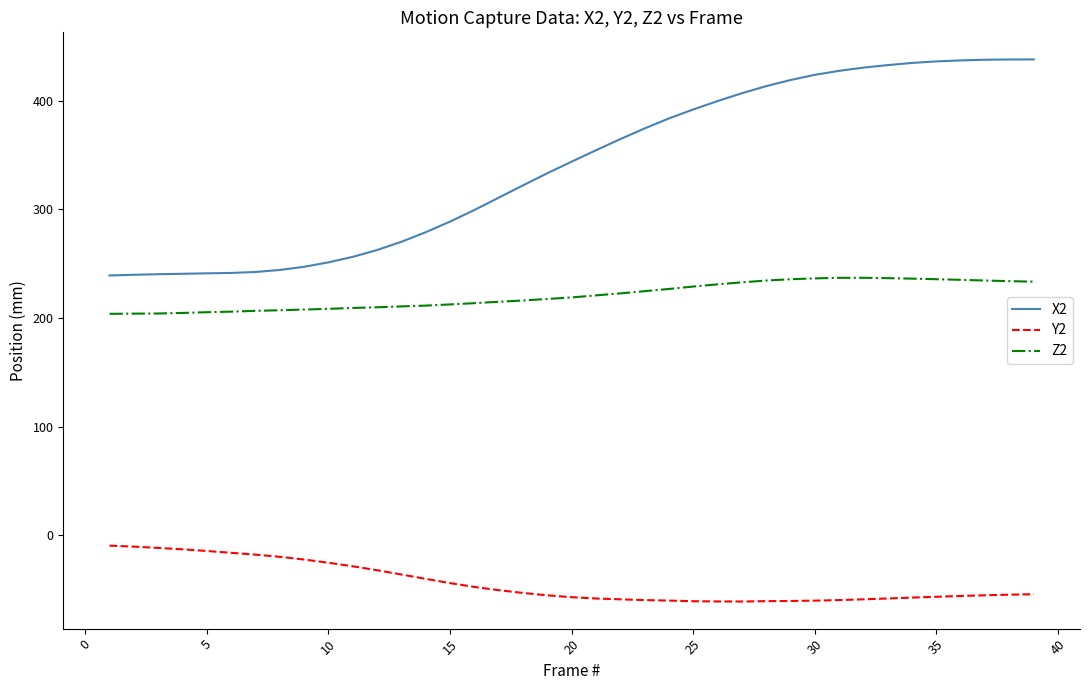

Which series has the largest total across all categories?

X2